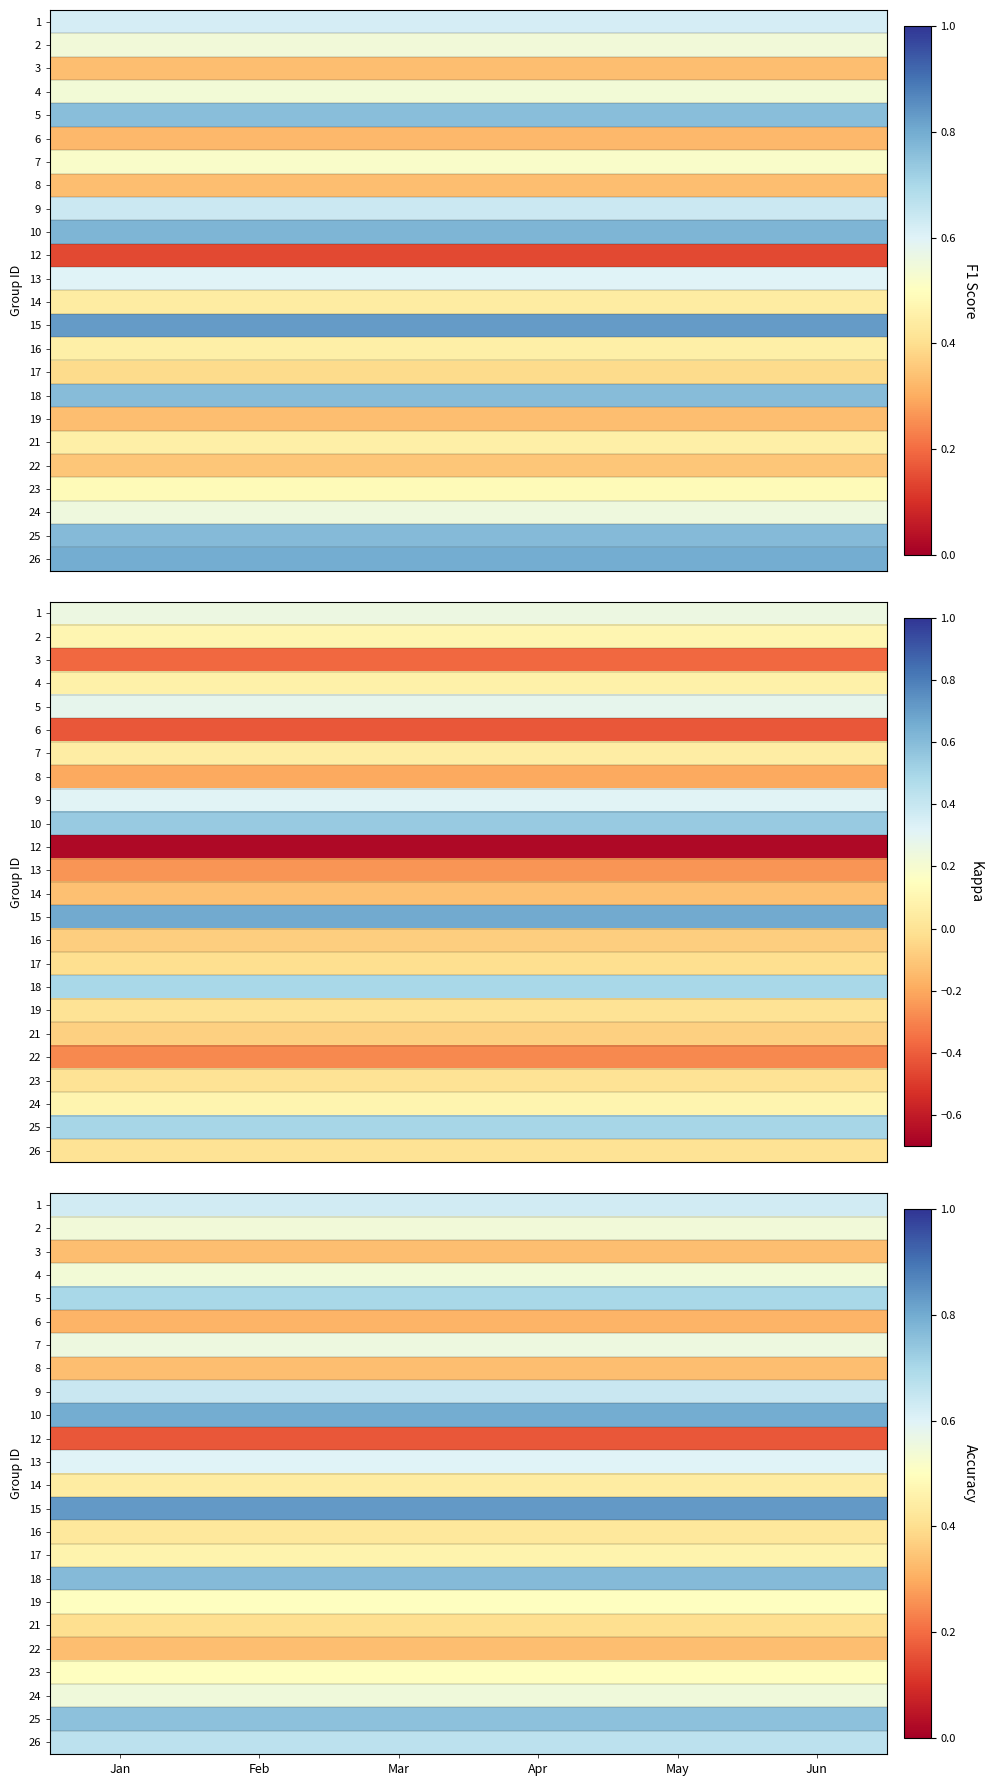

Rank the series by their maximum value, from lowest to highest.

12, 6, 3, 8, 22, 21, 16, 14, 17, 19, 23, 4, 2, 24, 7, 13, 1, 9, 26, 5, 25, 18, 10, 15